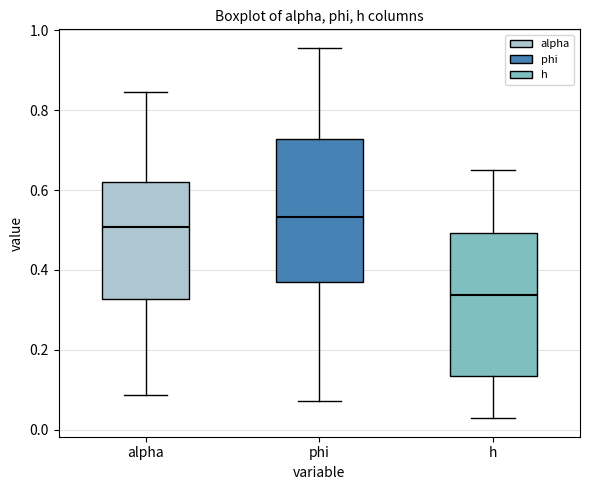

Which box's median line is the lowest?

h